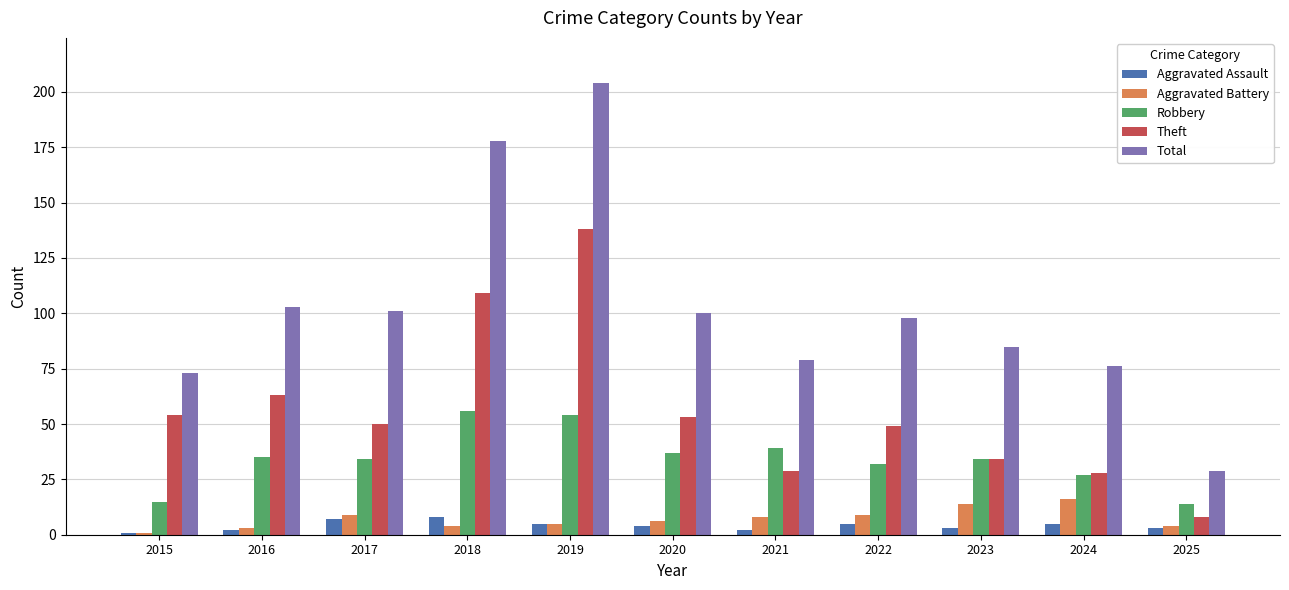

How many data points in Aggravated Assault are less than 4?

5